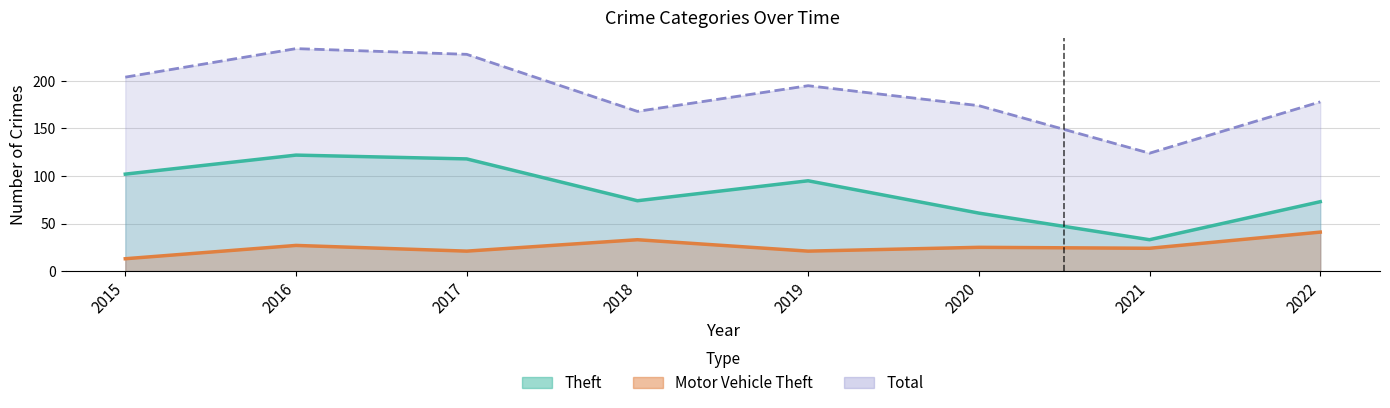

Which series has the largest range (max minus min)?

Total